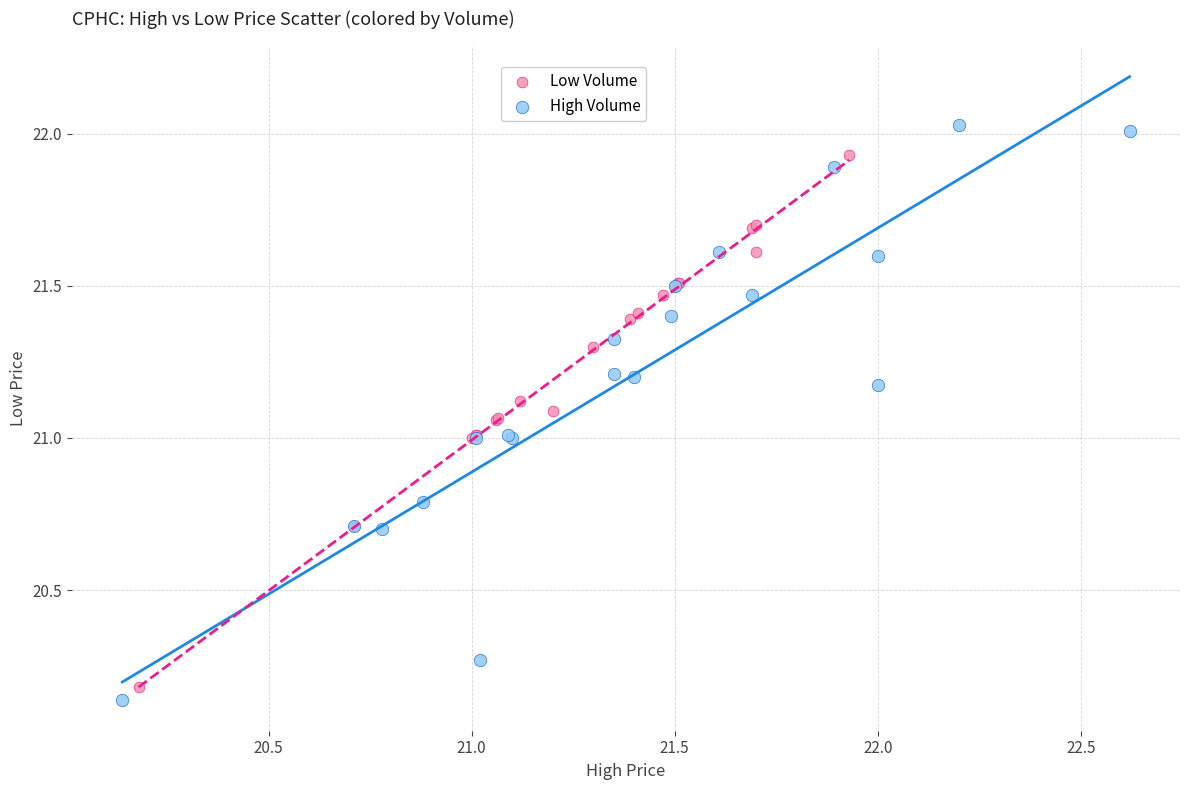

Which series reaches the maximum Y coordinate?

High Volume